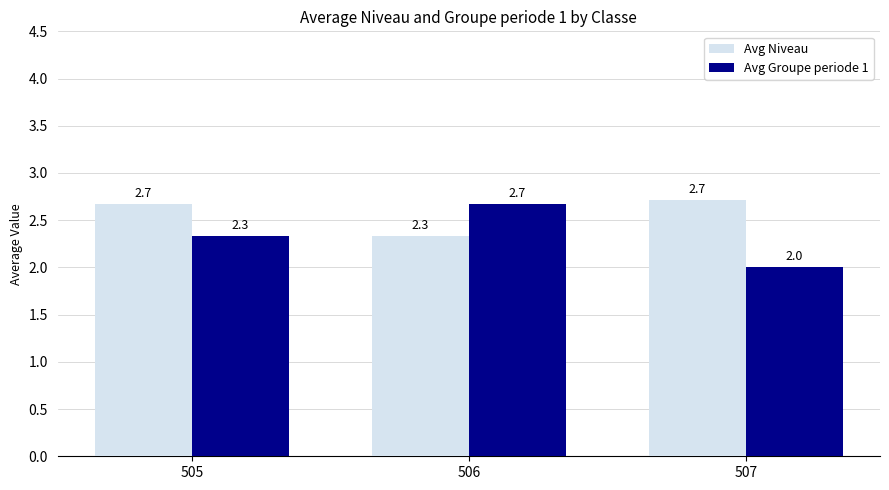

Count the number of data series in this chart.

2